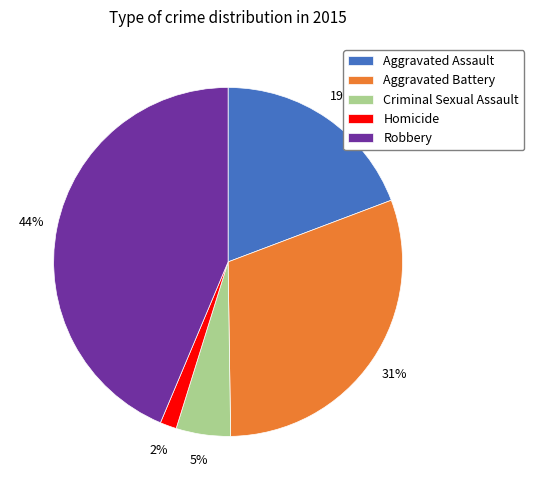

Is it true that Aggravated Assault is 19% of the pie?

True